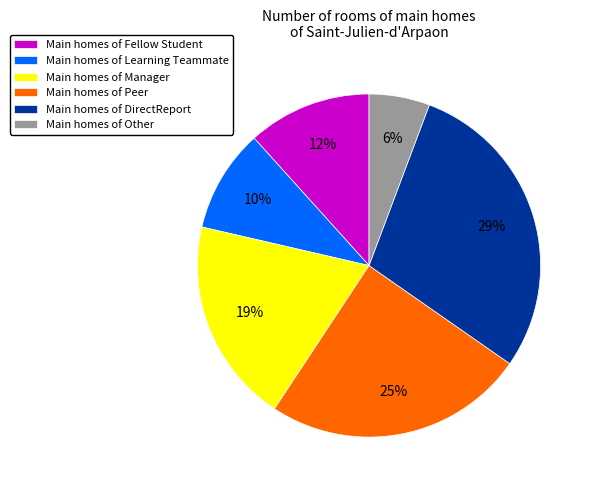

The Main homes of Peer slice represents 37% of the pie. True or false?

False